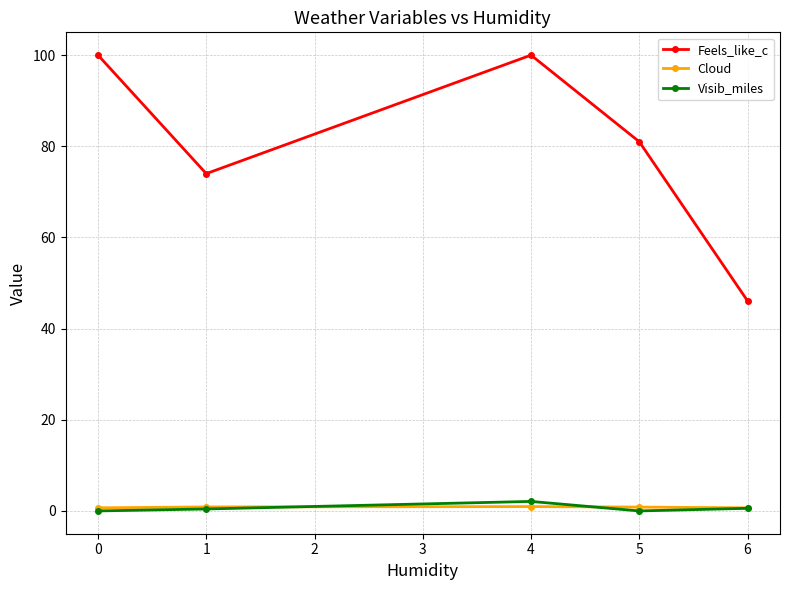

Which series has the largest range (max minus min)?

Feels_like_c